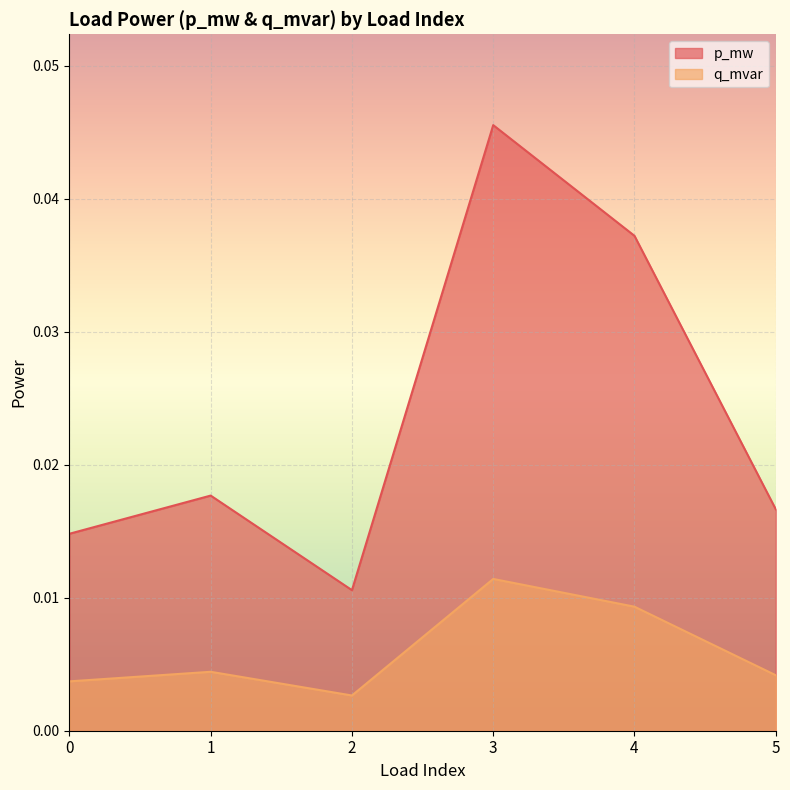

True or false: p_mw and q_mvar intersect in this chart.

False